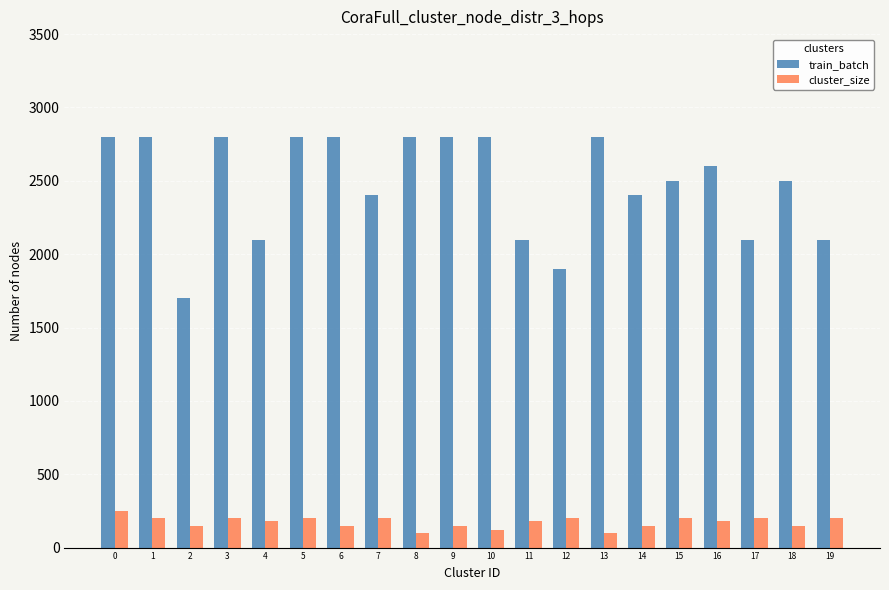

List the series in order of their overall mean, highest first.

train_batch, cluster_size